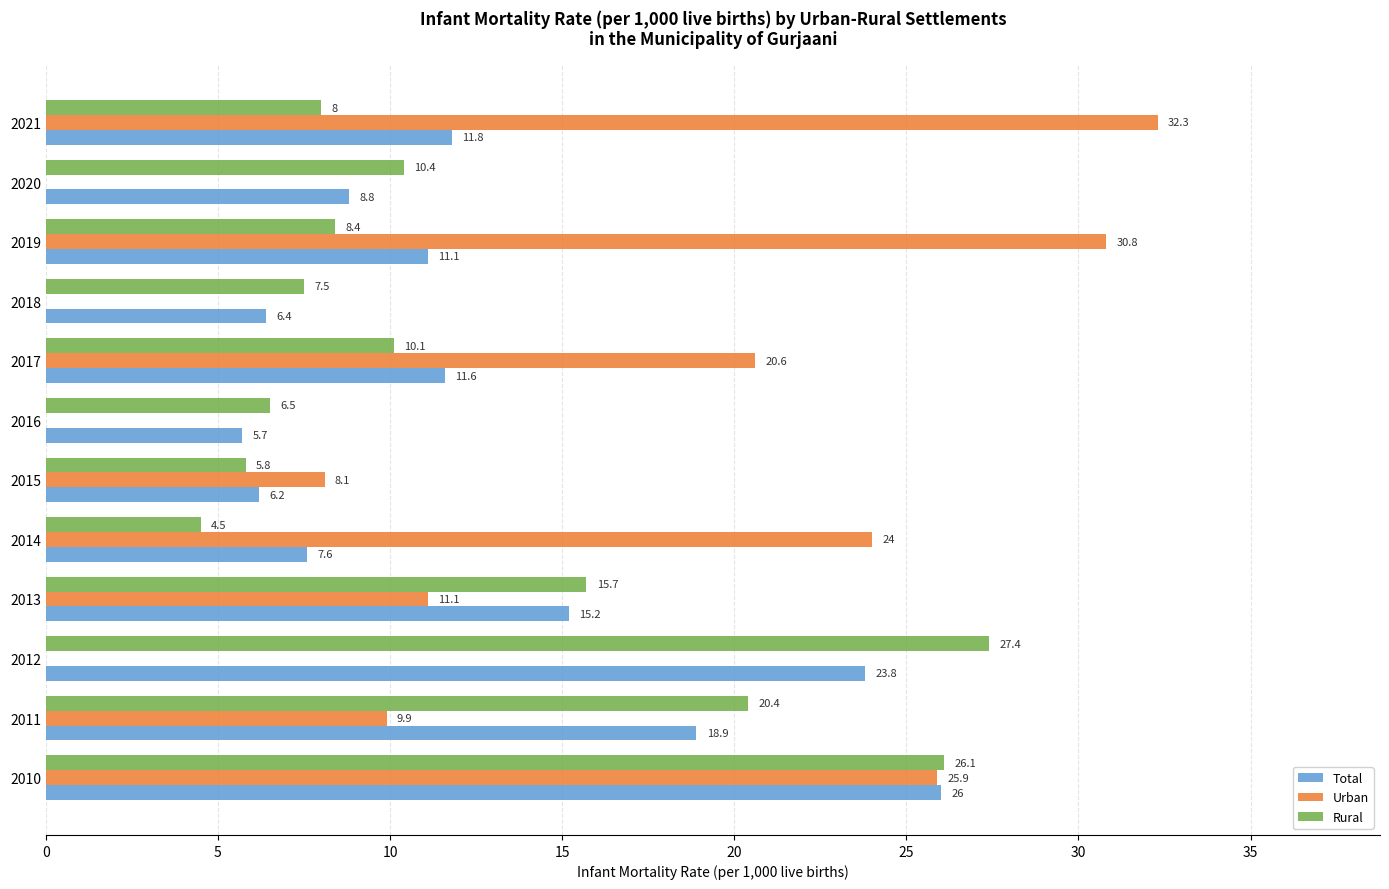

Which category has the highest value in the Urban series?

2021